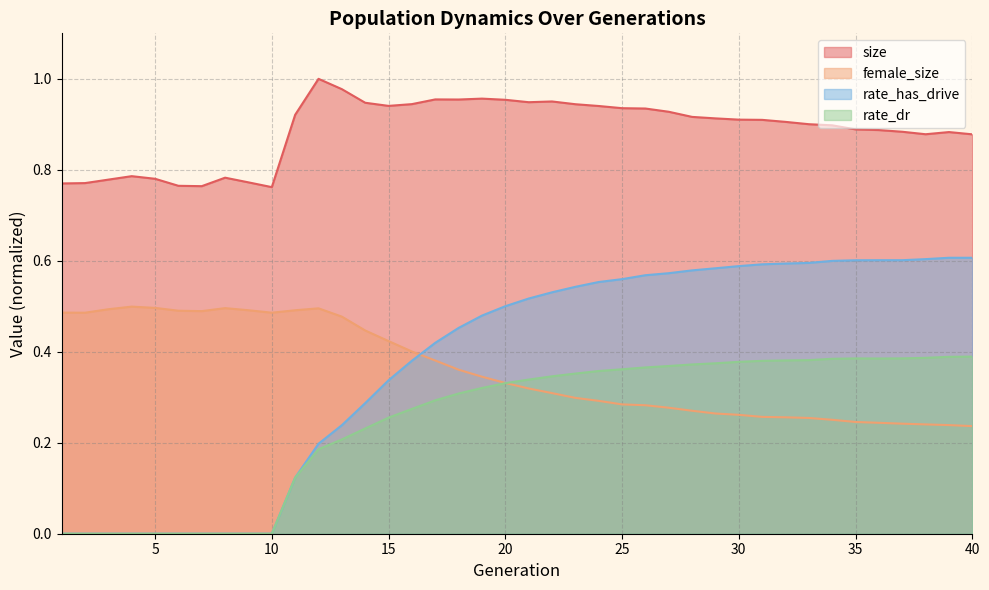

What is the spread (max minus min) of values at 27?

0.7